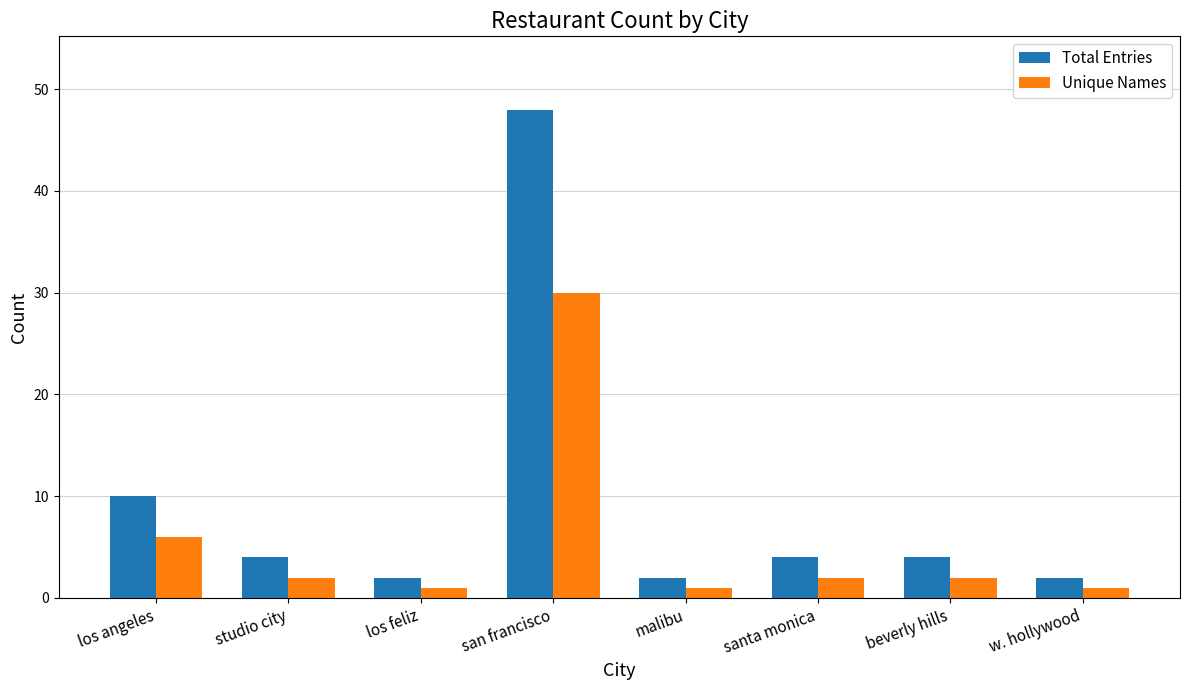

Which series changed the most between los angeles and w. hollywood?

Total Entries